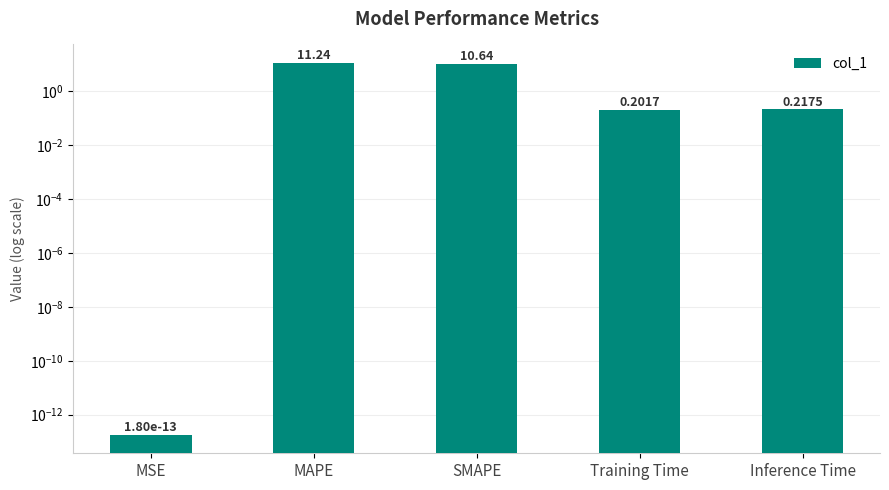

Is it true that the value at MSE is 0.0?

False